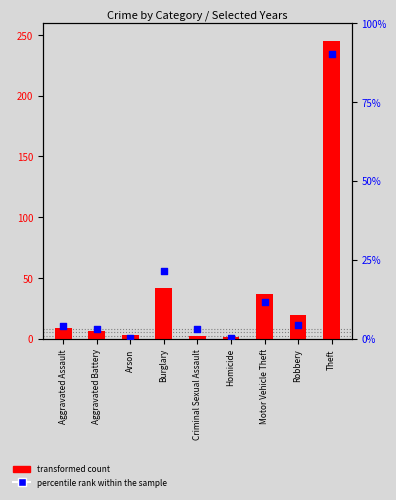

Which series reaches the minimum Y coordinate?

percentile rank within the sample